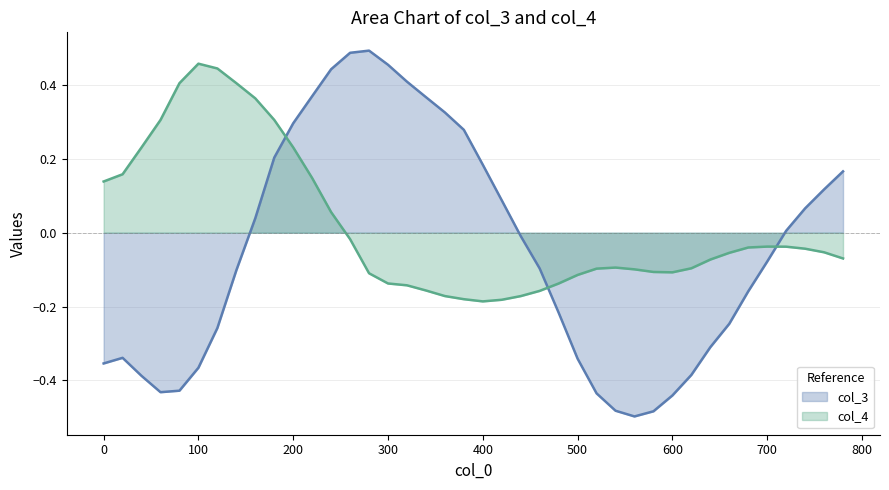

How many lines are shown in the chart?

2